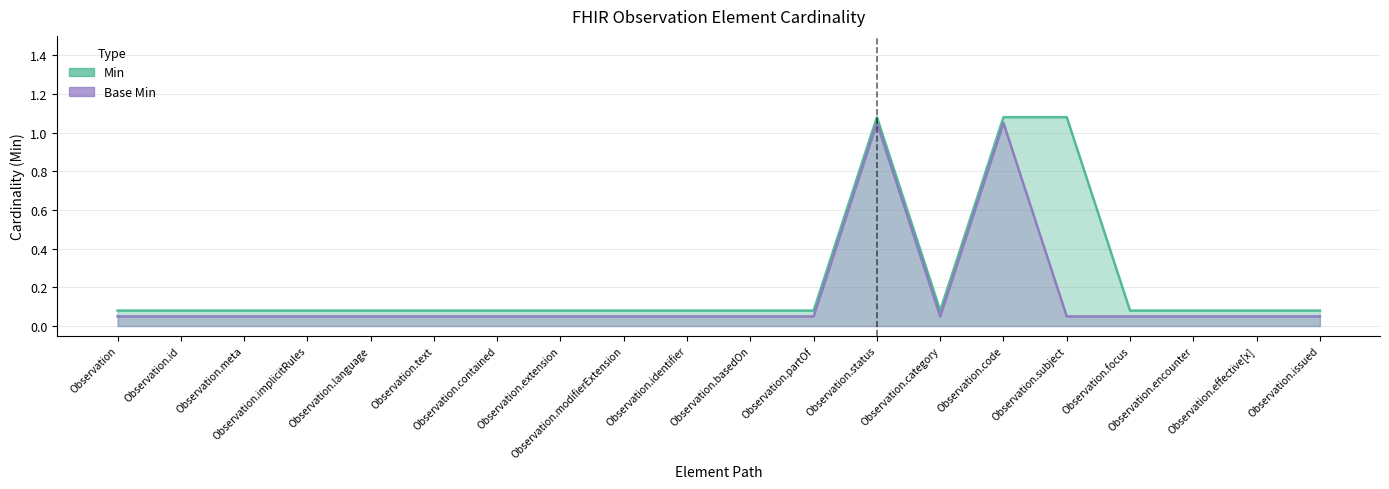

How many distinct data groups are displayed?

2